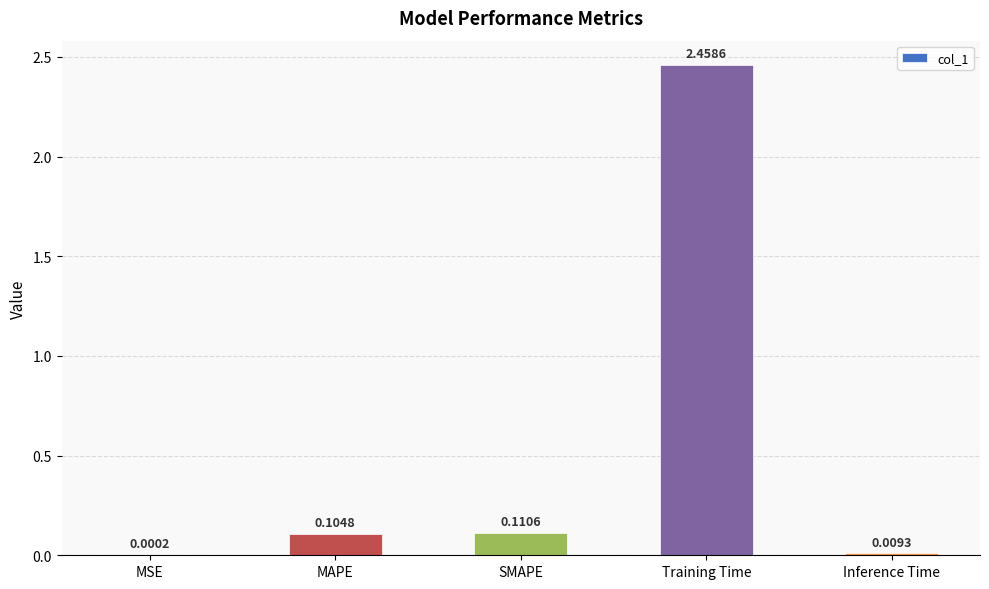

What is the average value?

0.5